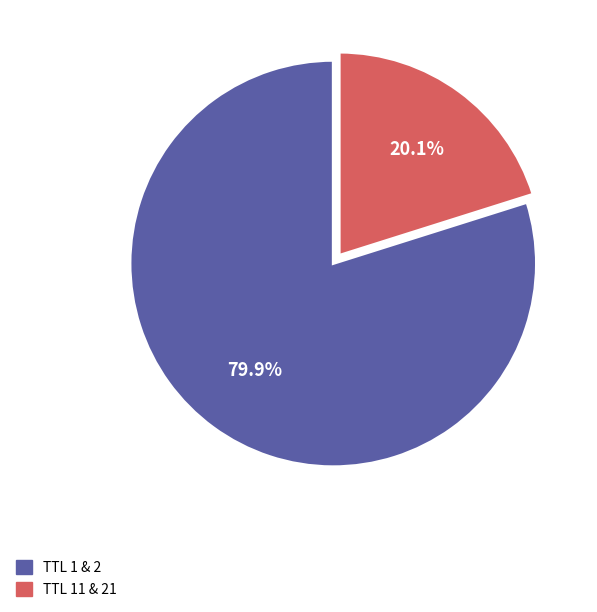

Is there any slice that represents more than half of the pie?

Yes